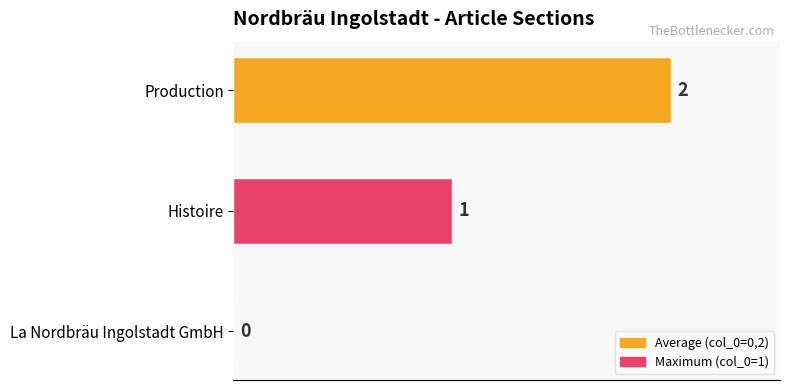

At which label is the value closest to 1?

Histoire